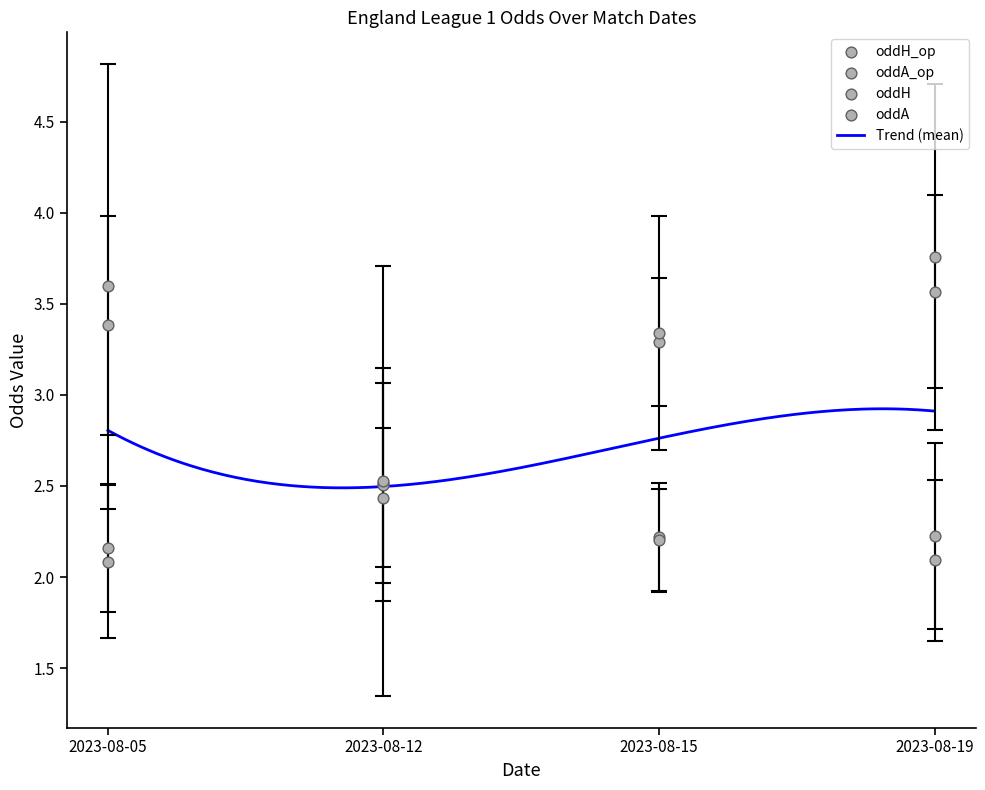

Is the value of oddA_op at 2023-08-19 greater than the value of oddA at 2023-08-19?

No